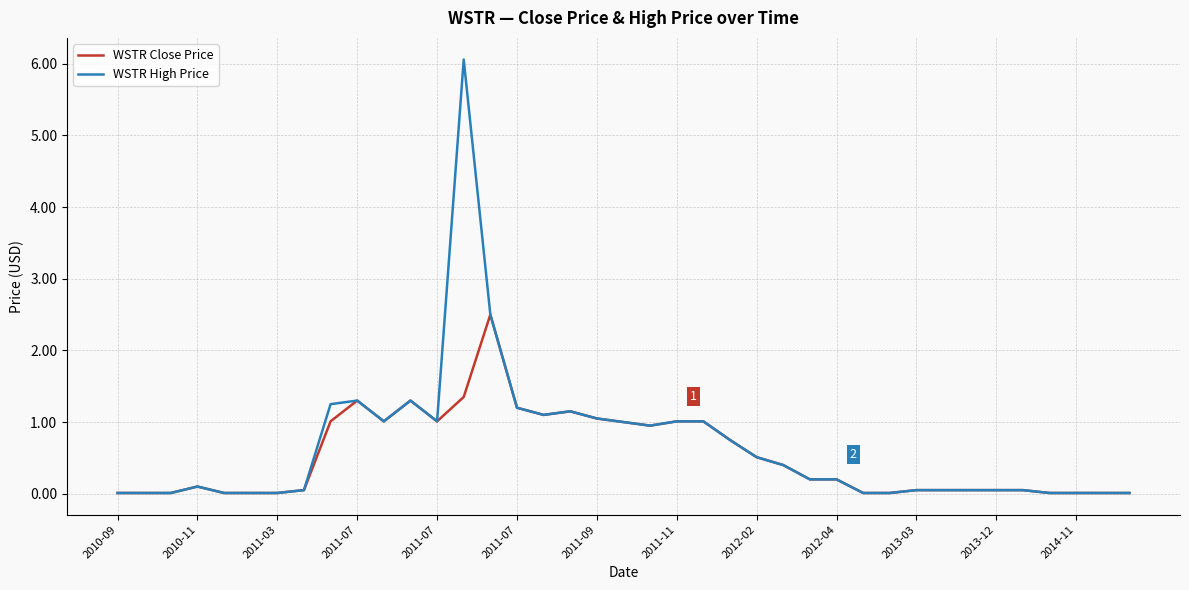

What is the maximum value shown in the chart?

6.1